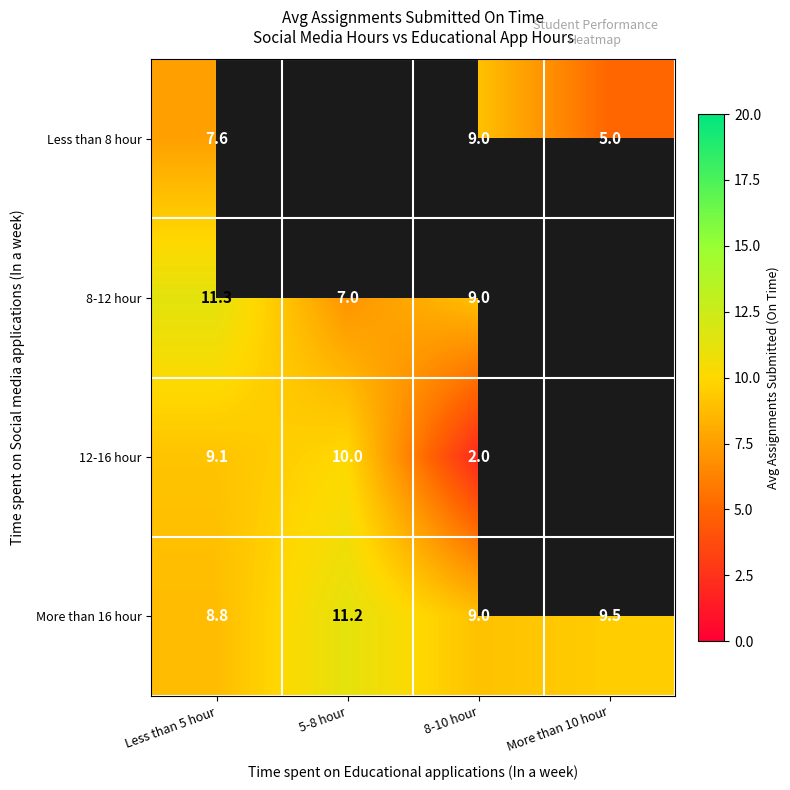

Is the value of More than 16 hour at 5-8 hour greater than the value of Less than 8 hour at 8-10 hour?

Yes